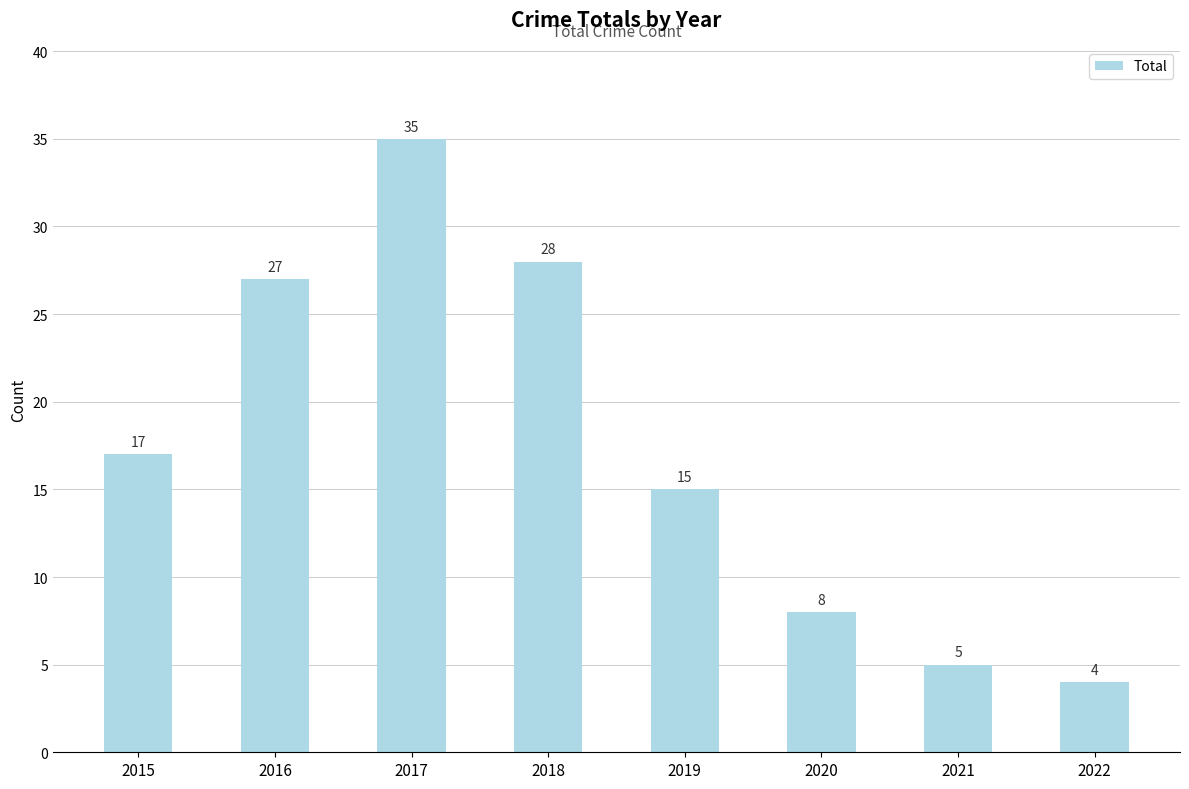

The value at 2015 is 17. True or false?

True